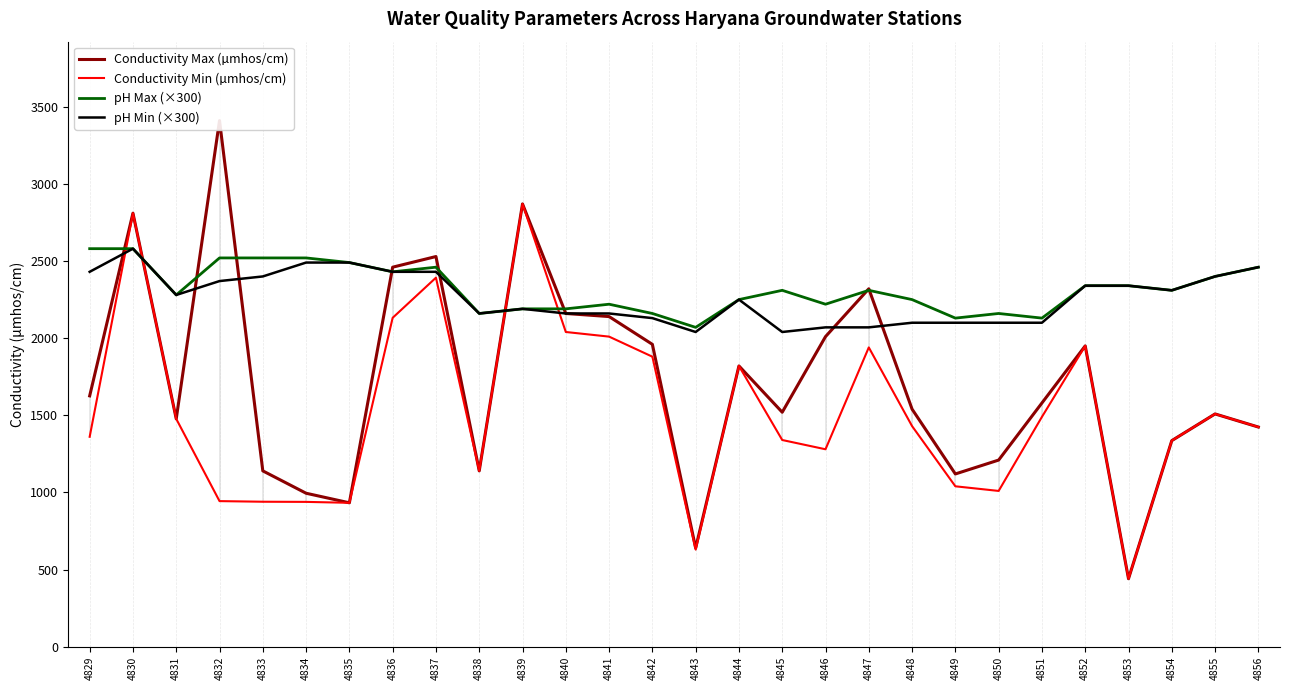

At which label is pH Max (×300) closest to 2325?

4845